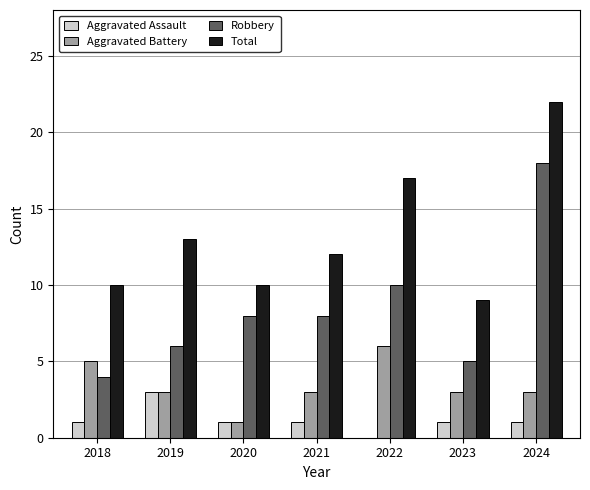

Where is Robbery nearest to the value 11?

2022